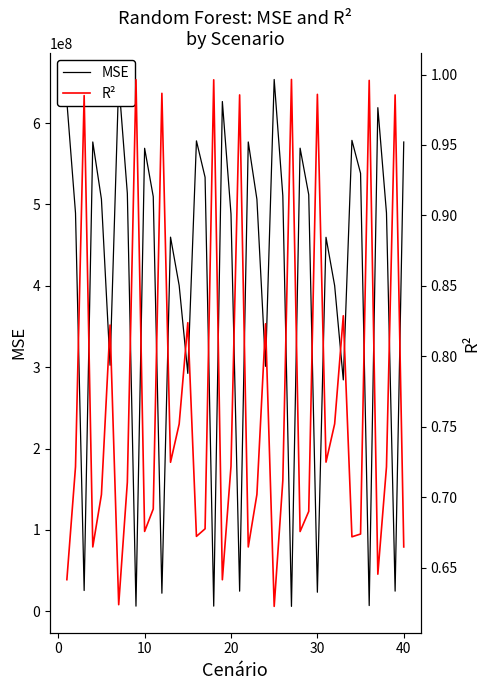

The value of MSE at 20 is 734658595.3. True or false?

False